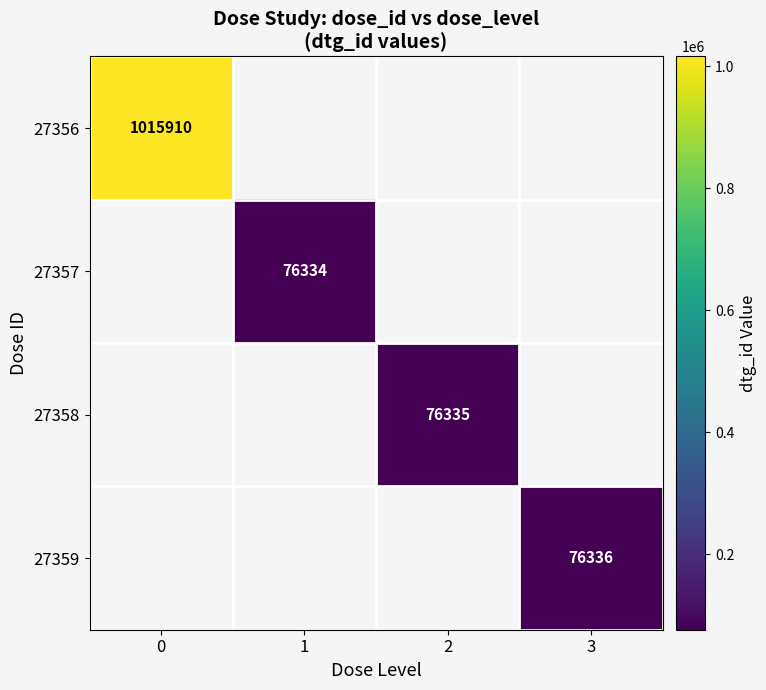

True or false: 27358 has a value of 76335 at 2.

True